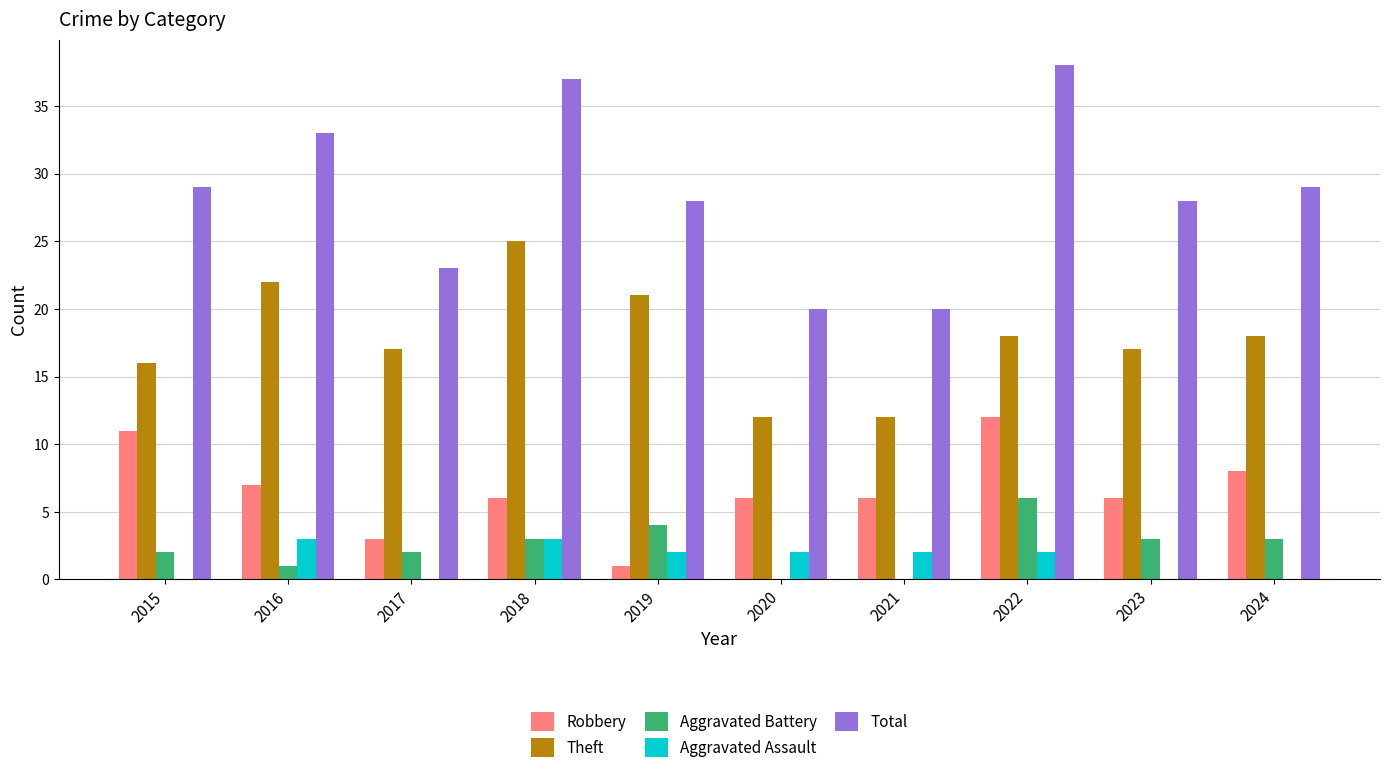

Which series has the largest range (max minus min)?

Total